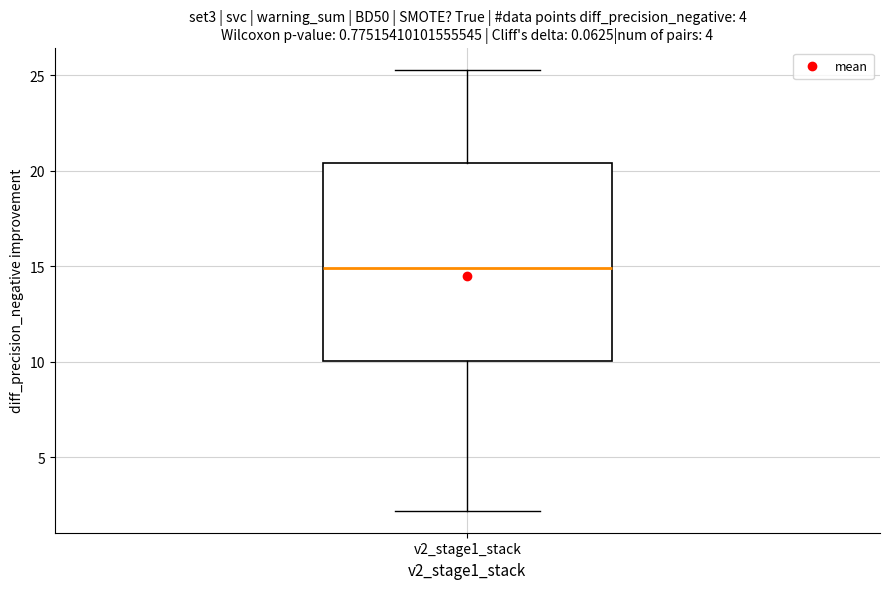

Where is the upper edge of the box for v2_stage1_stack on the y-axis? The values are not printed on the chart, so give them approximately, as read against the axis.

20.5